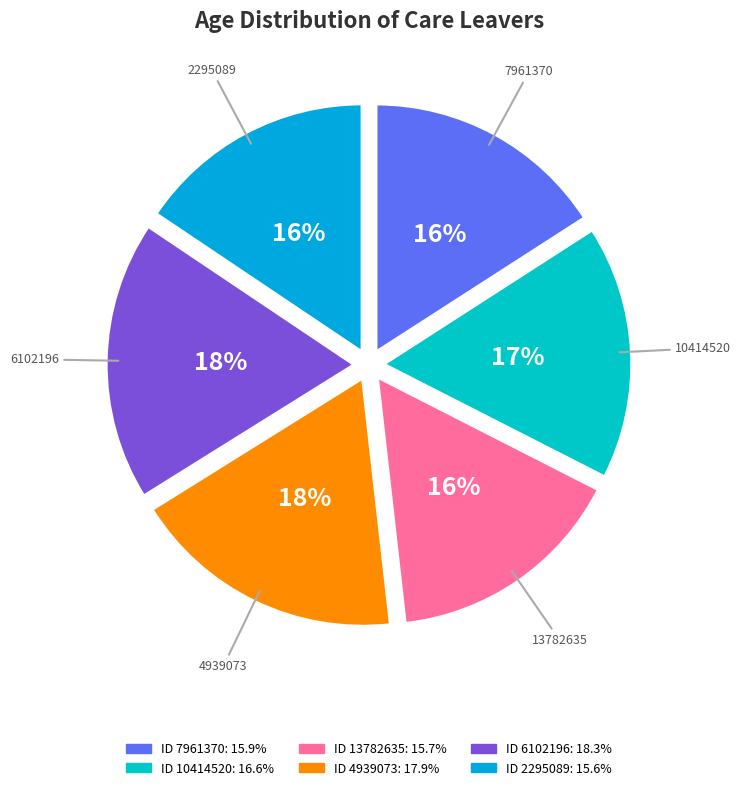

To the nearest percent, what is the average slice percentage?

17%